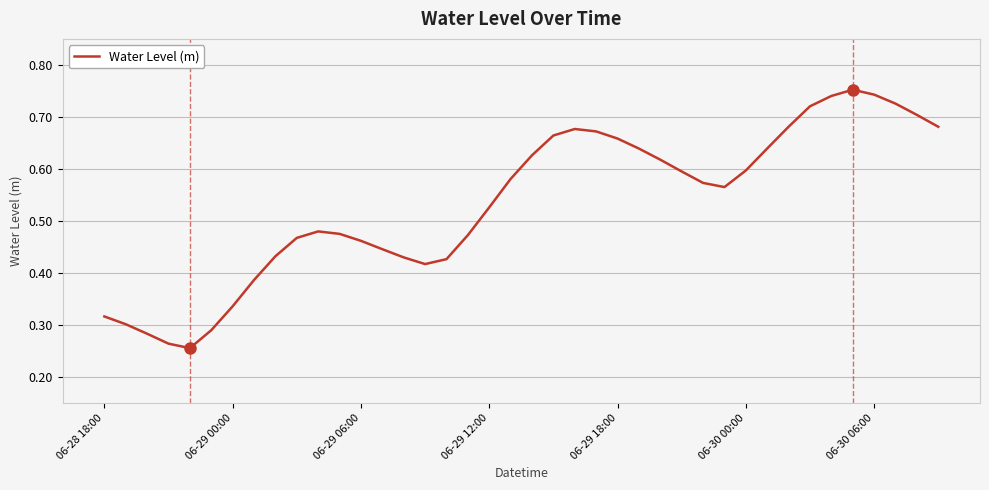

What is the smallest value displayed?

0.3